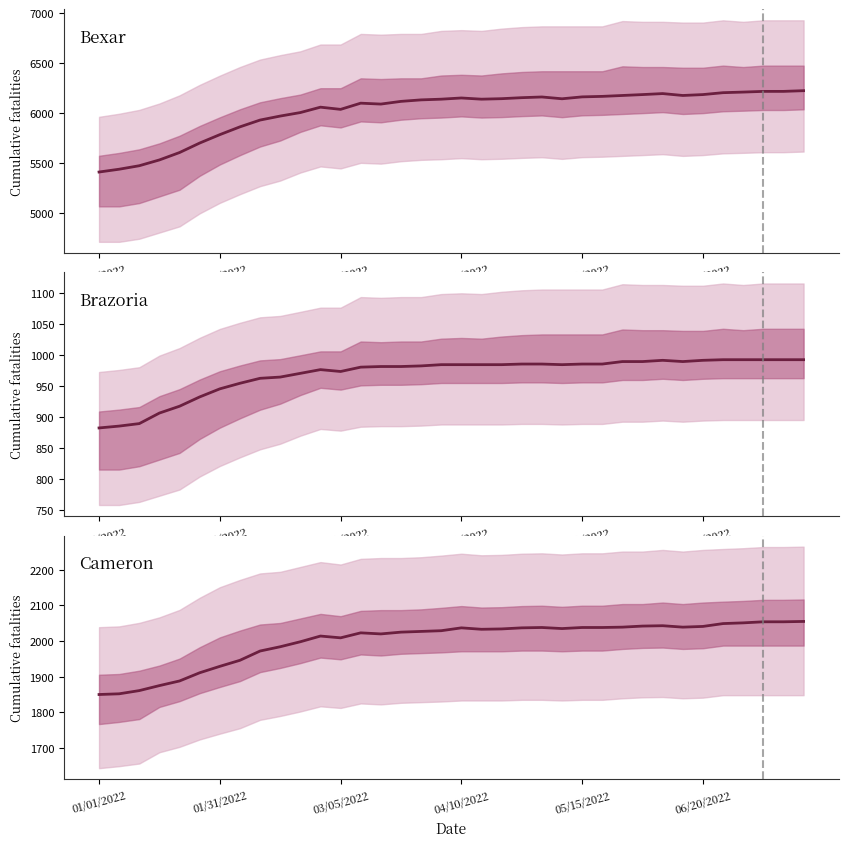

What is the average value of the Bexar County series?

6016